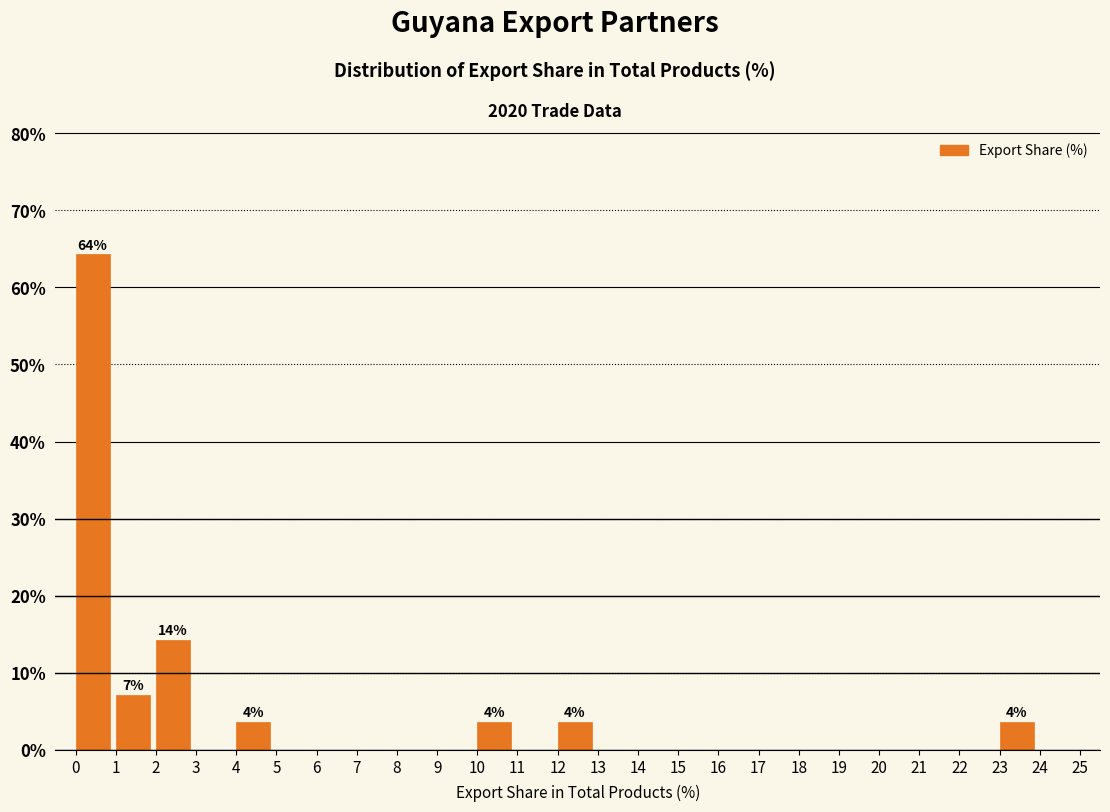

Which range on the x-axis has the tallest bar?

0 to 1